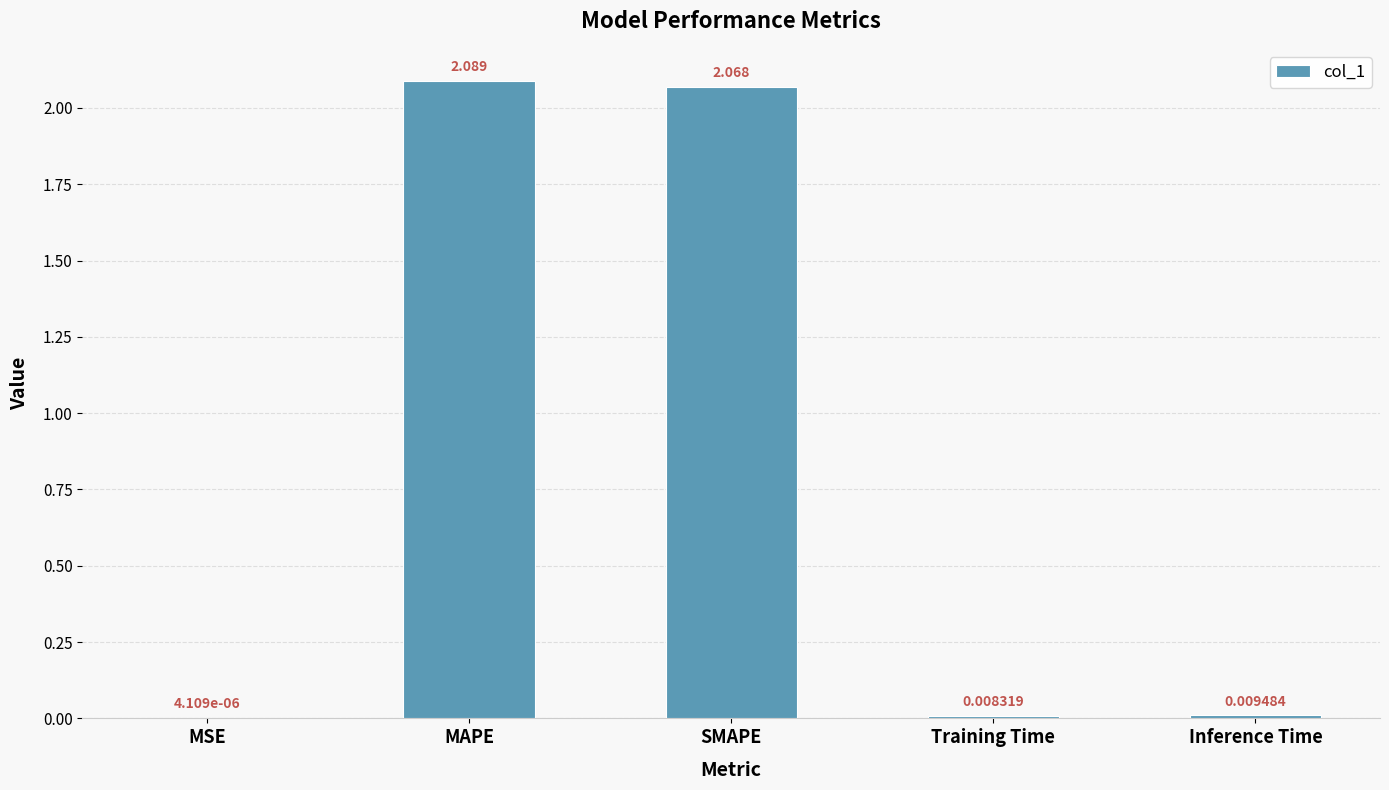

What is the change in value from MSE to MAPE?

+2.1